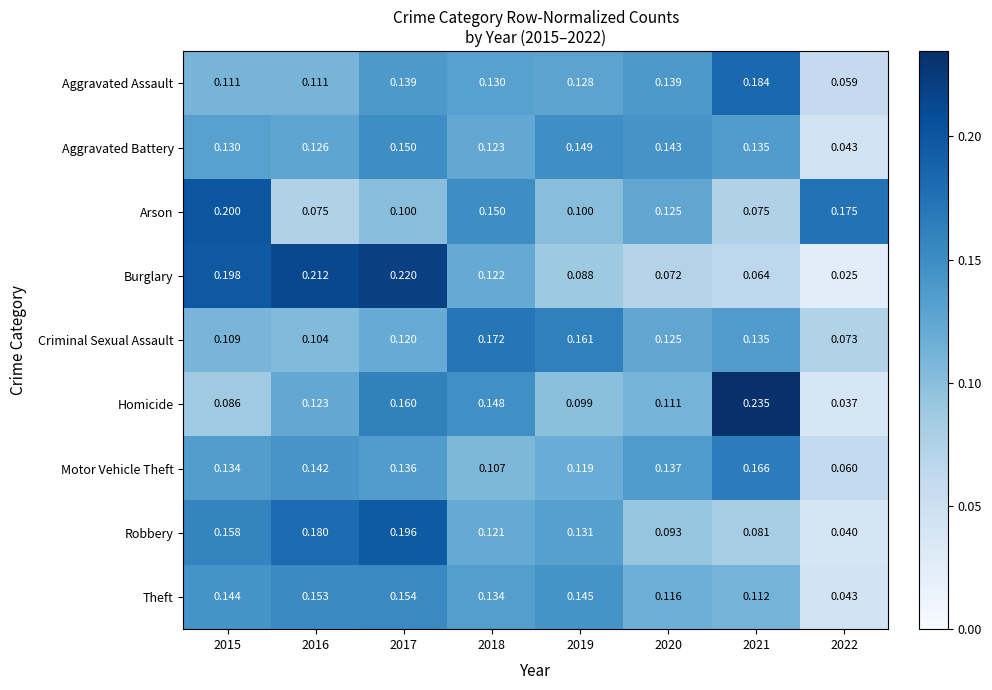

Between 2021 and 2022, which series saw the biggest shift?

Homicide